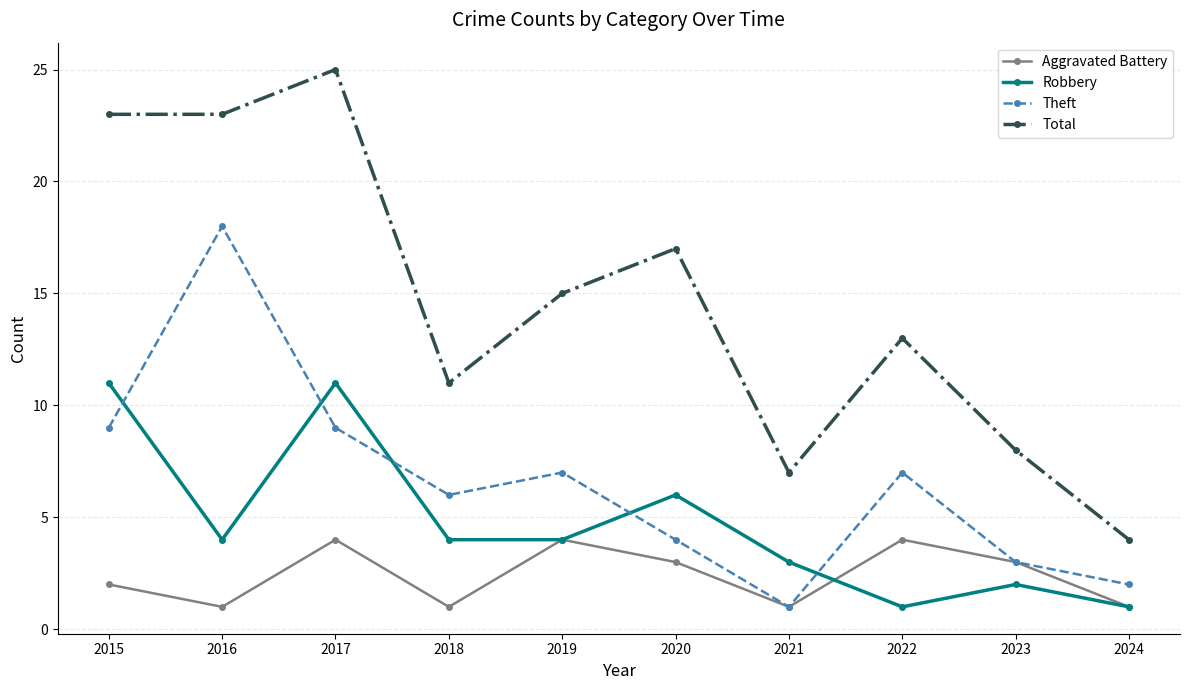

At which category does Aggravated Battery reach its first local peak?

2017